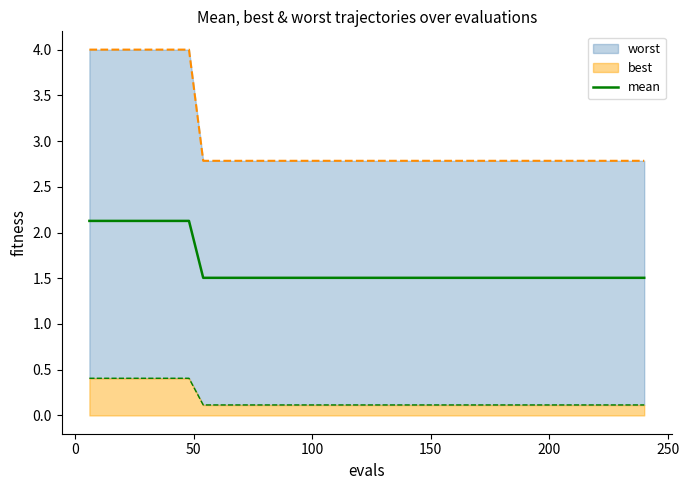

What is the sum of all values?

65.2